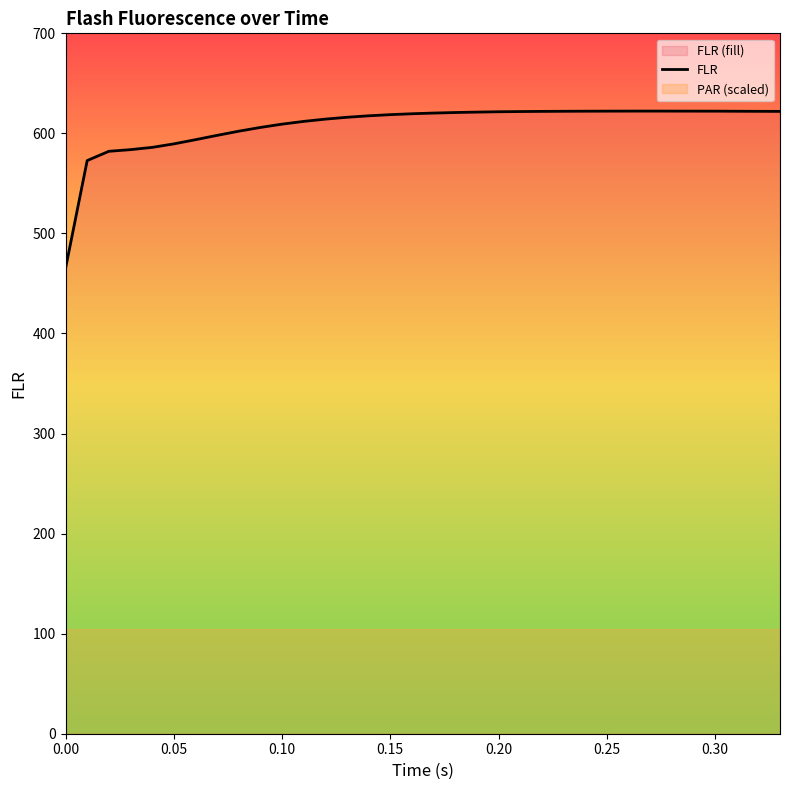

Does the chart display data point markers on the line(s)?

No